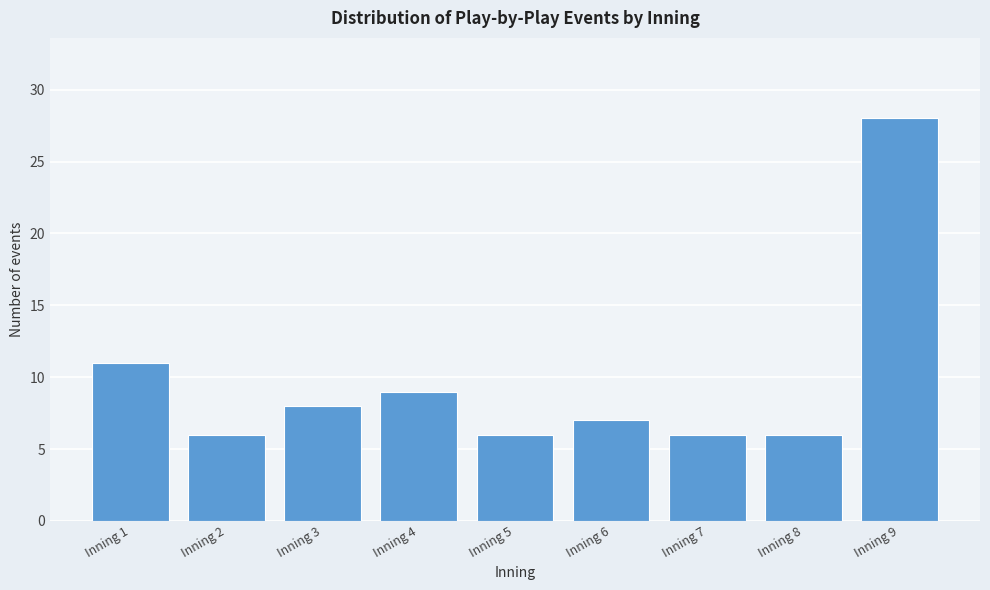

Reading left to right, list all the values displayed in this chart.

Inning 1=11	Inning 2=6	Inning 3=8	Inning 4=9	Inning 5=6	Inning 6=7	Inning 7=6	Inning 8=6	Inning 9=28